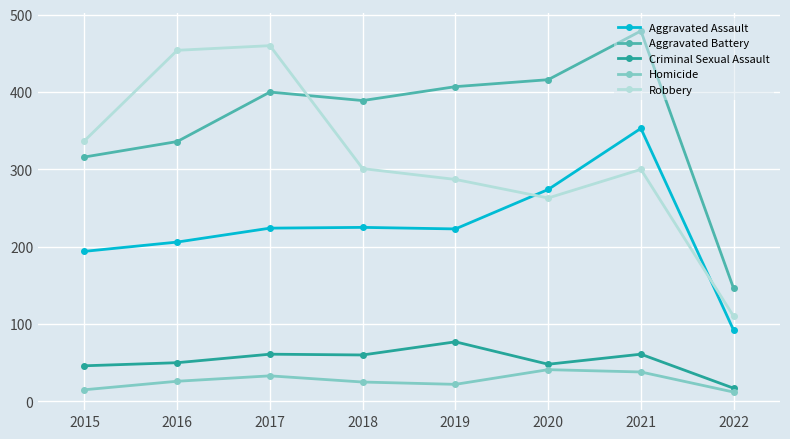

What is the approximate value of Aggravated Assault at 2016, to the nearest 5?

205